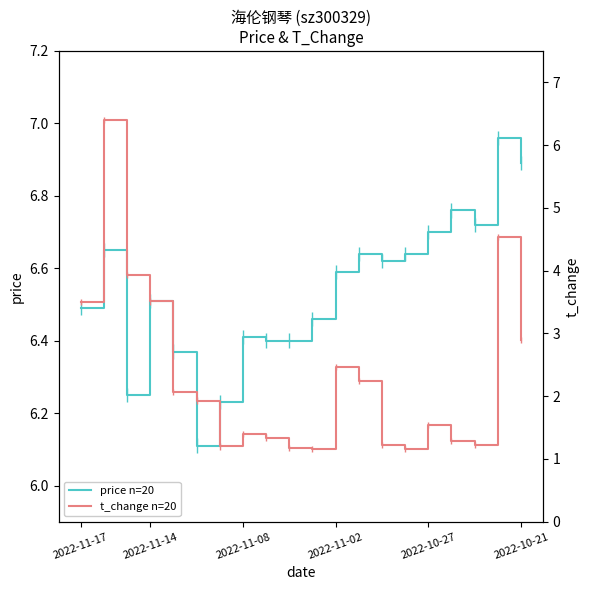

What is the total value across all series at 16?

8.1